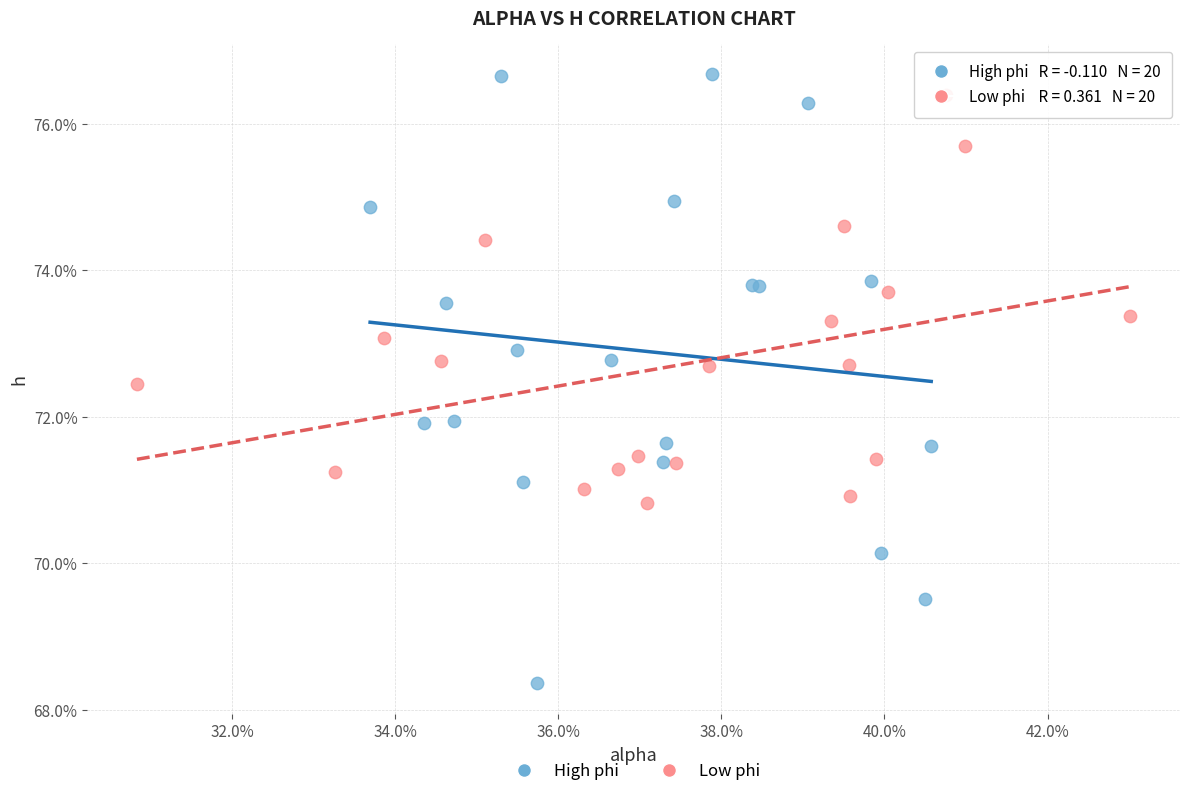

What are all the series names shown in the legend?

High phi, Low phi